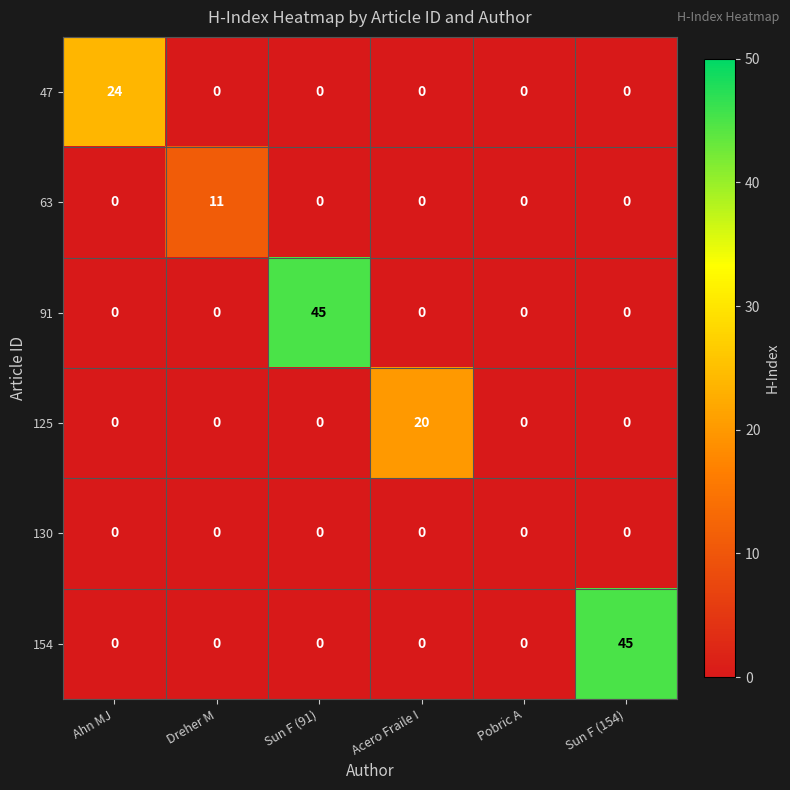

The value of 130 at Acero Fraile I is 0. True or false?

True